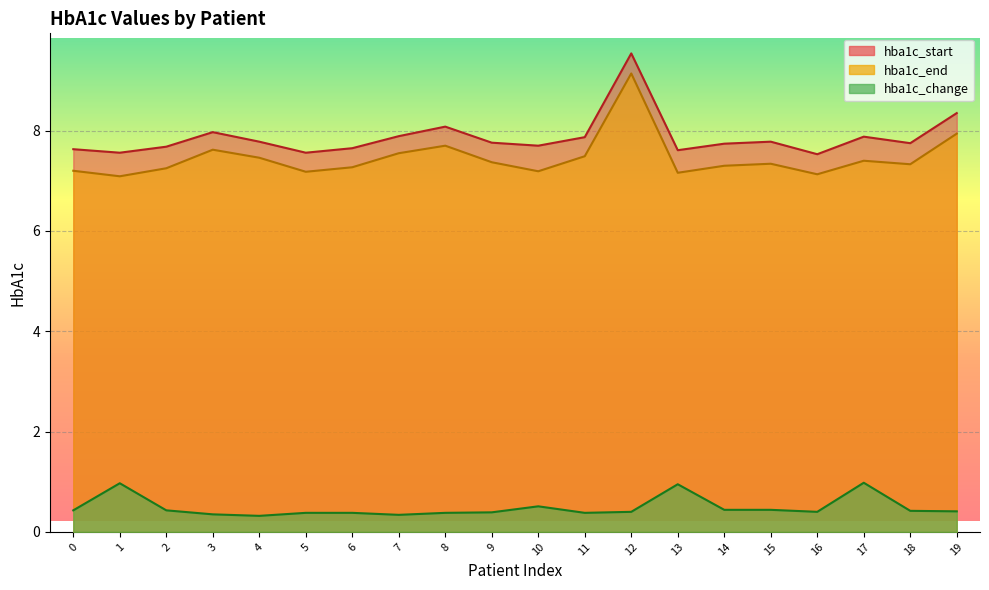

Rank the series by their maximum value, from highest to lowest.

hba1c_start, hba1c_end, hba1c_change